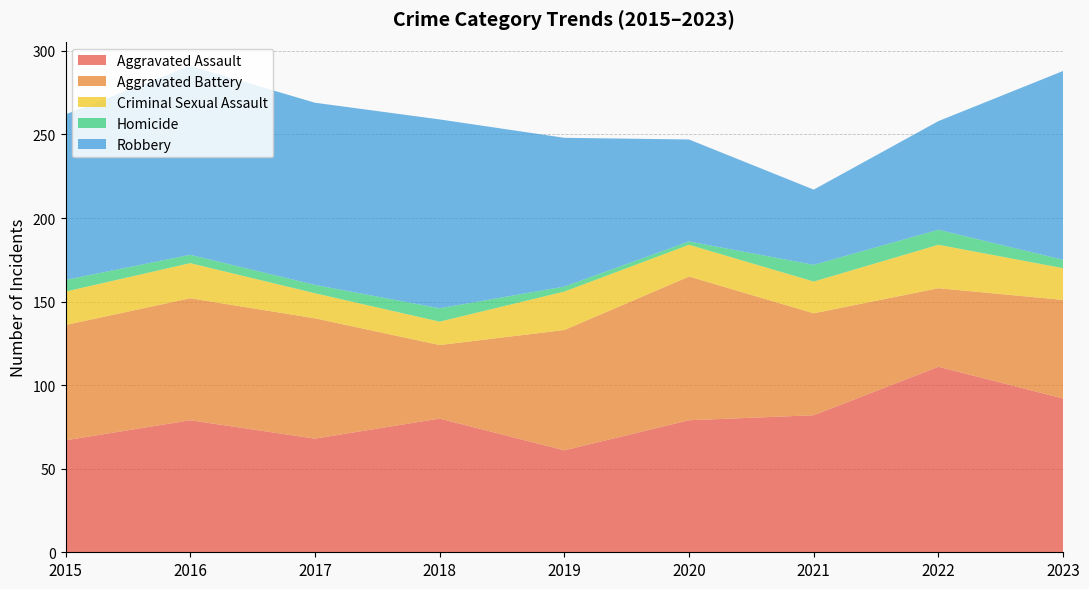

Reading left to right, list all the values displayed in this chart.

Aggravated Assault: 67	79	68	80	61	79	82	111	92
Aggravated Battery: 69	73	72	44	72	86	61	47	59
Criminal Sexual Assault: 20	21	15	14	23	19	19	26	19
Homicide: 7	5	5	8	3	2	10	9	5
Robbery: 99	113	109	113	89	61	45	65	113